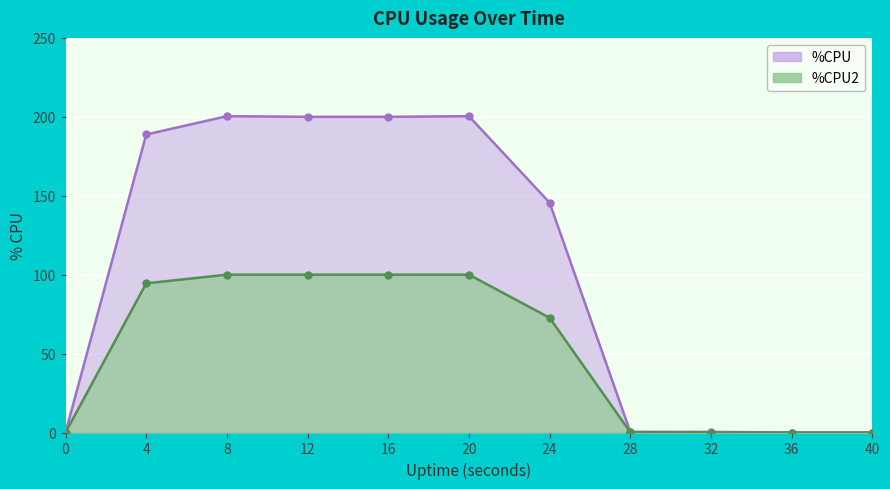

What are all the series names shown in the legend?

%CPU, %CPU2